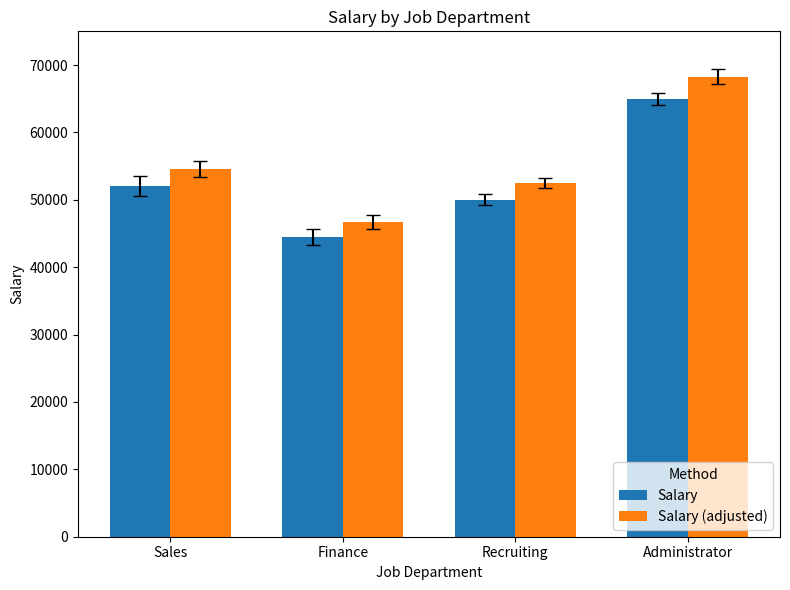

How many groups of bars are there?

4